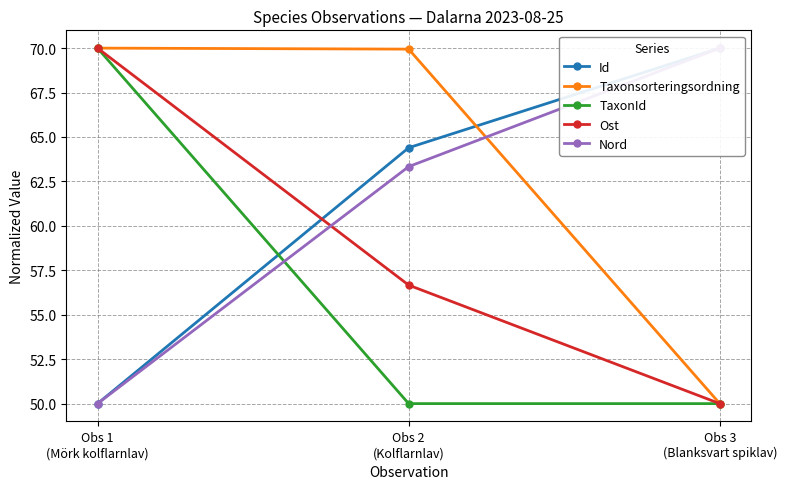

True or false: Id has a value of 70.0 at Obs 3
(Blanksvart spiklav).

True